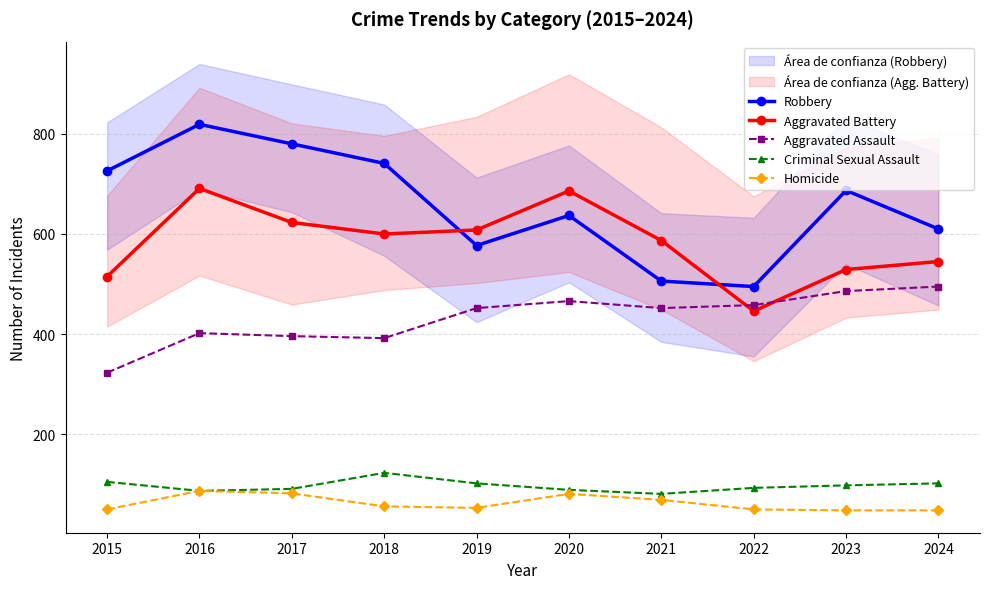

What is the difference between the Aggravated Assault values at 2018 and 2023?

94